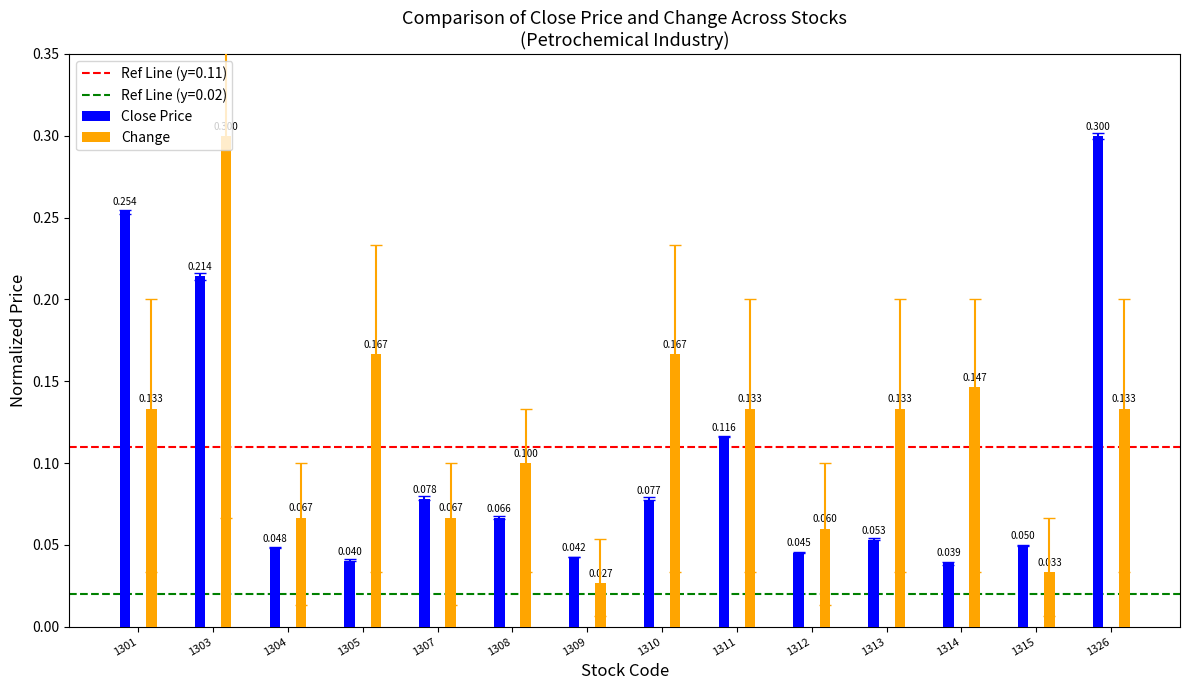

At how many categories does at least one series exceed 0?

14